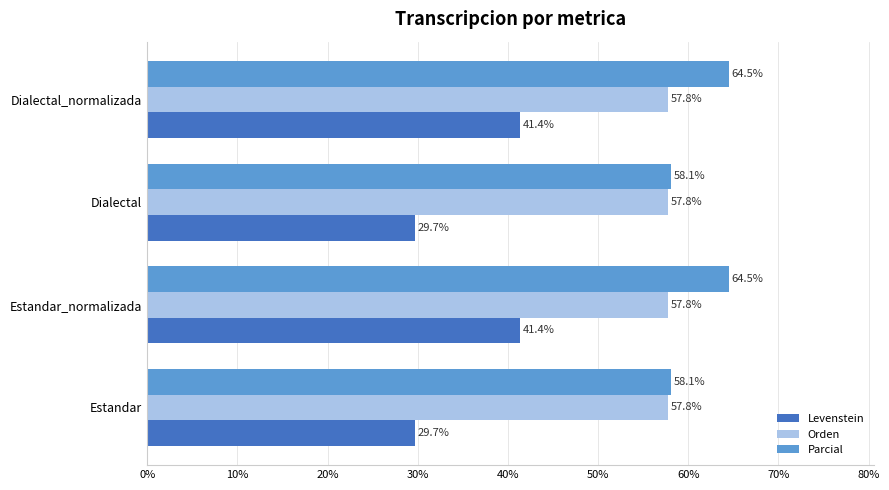

What is the difference between the maximum and second lowest values in the Levenstein series?

11.6